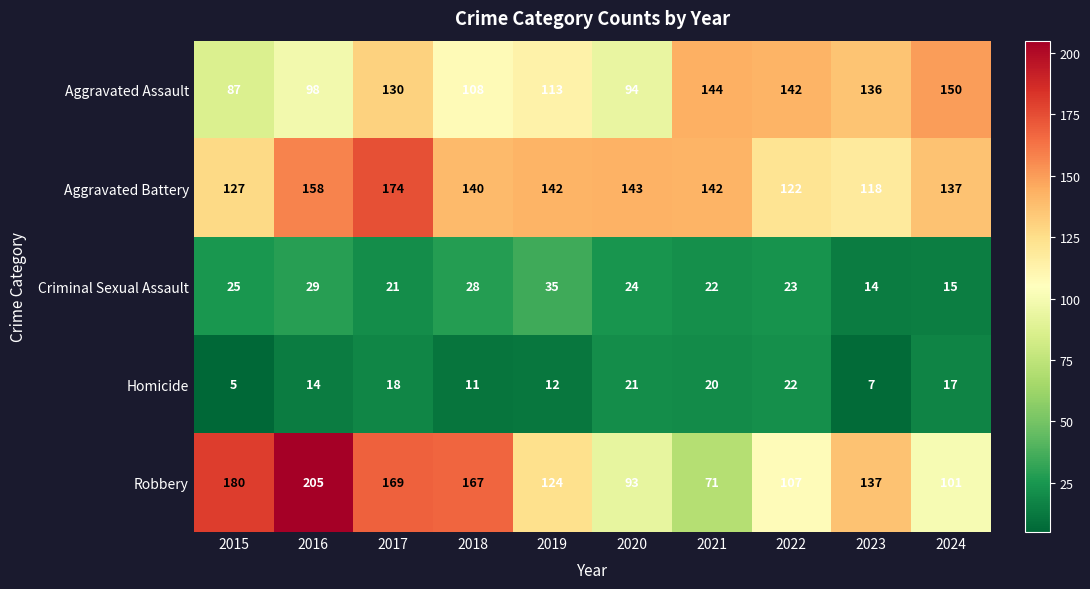

Which series has the largest range (max minus min)?

Robbery